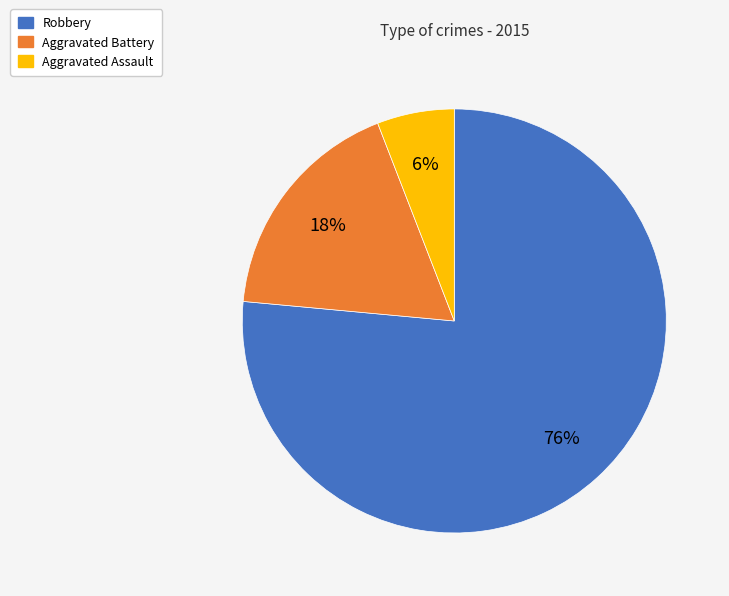

Does Robbery account for over 50% of the chart?

Yes